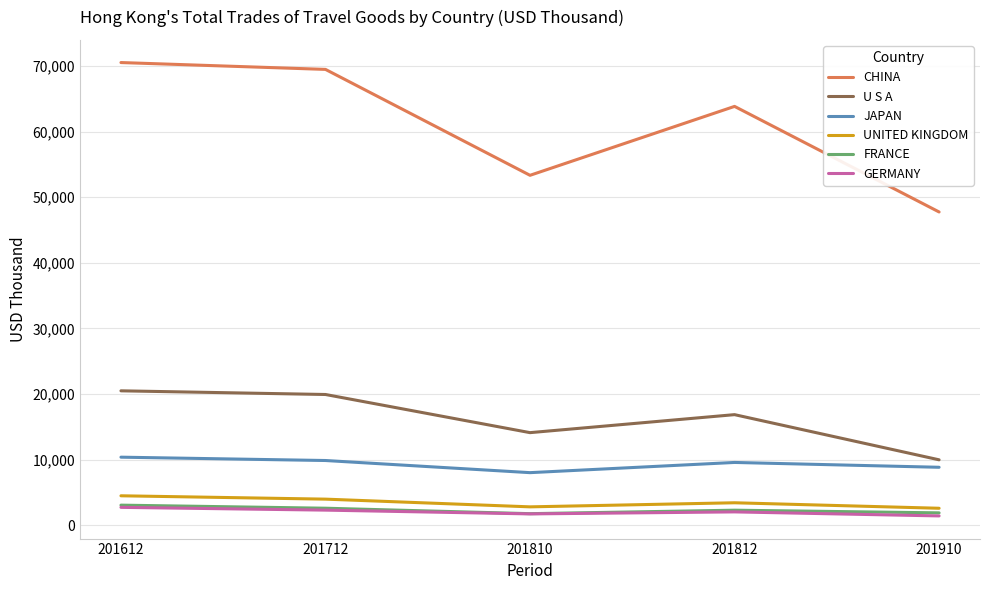

Does the chart display data point markers on the line(s)?

No